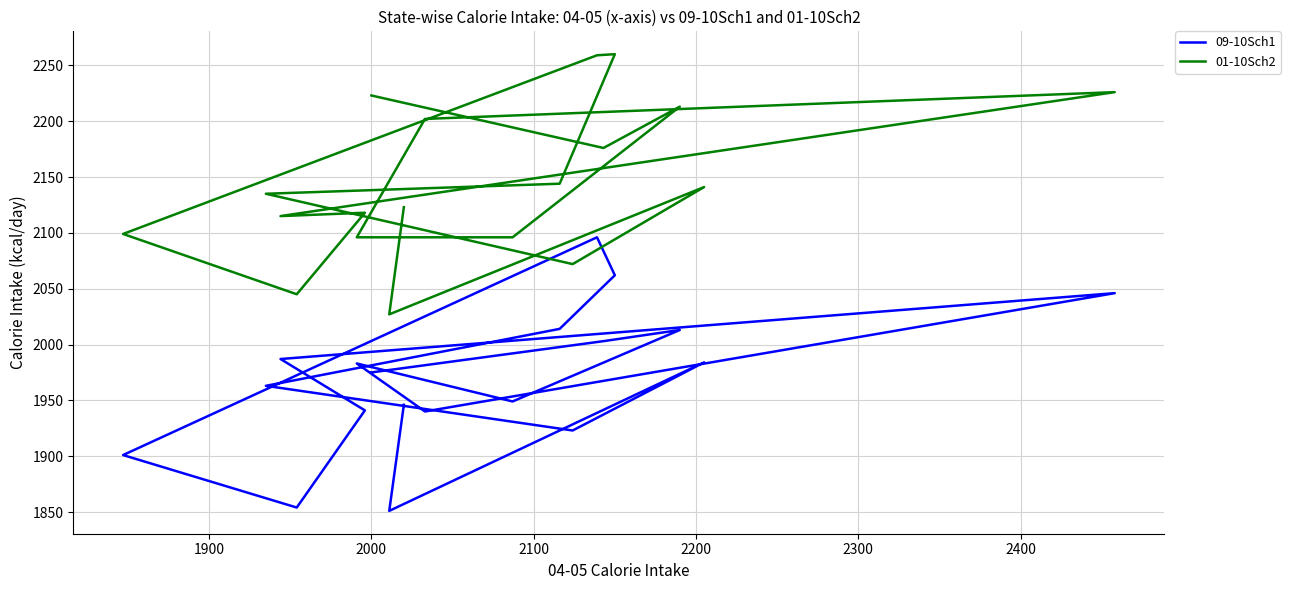

What is the maximum value shown in the chart?

2260